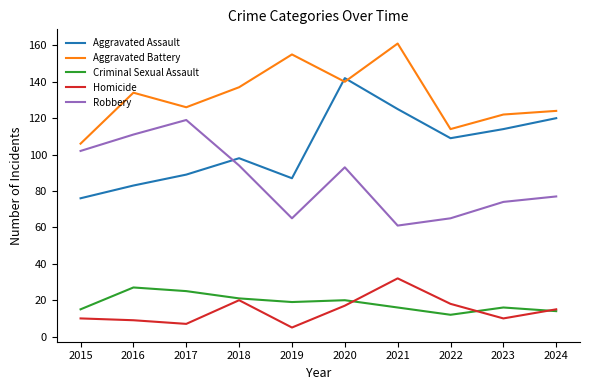

Where is the first local minimum for Aggravated Assault?

2019